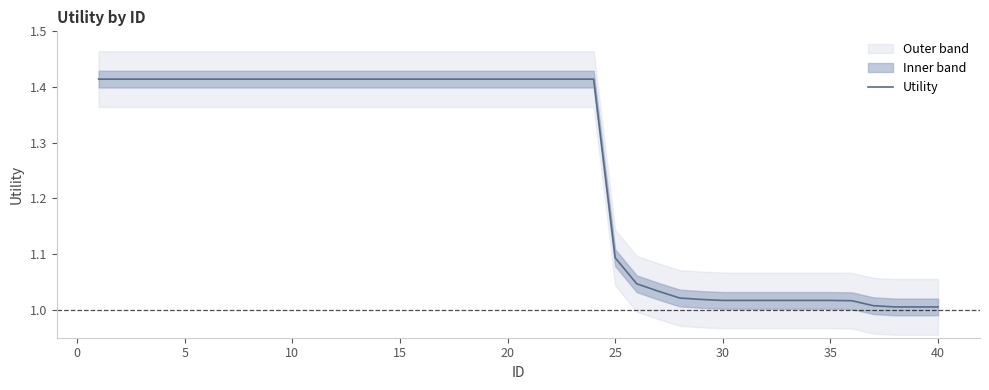

Reading left to right, extract all data points from this chart.

1.4	1.4	1.4	1.4	1.4	1.4	1.4	1.4	1.4	1.4	1.4	1.4	1.4	1.4	1.4	1.4	1.4	1.4	1.4	1.4	1.4	1.4	1.4	1.4	1.1	1.0	1.0	1.0	1.0	1.0	1.0	1.0	1.0	1.0	1.0	1.0	1.0	1.0	1.0	1.0